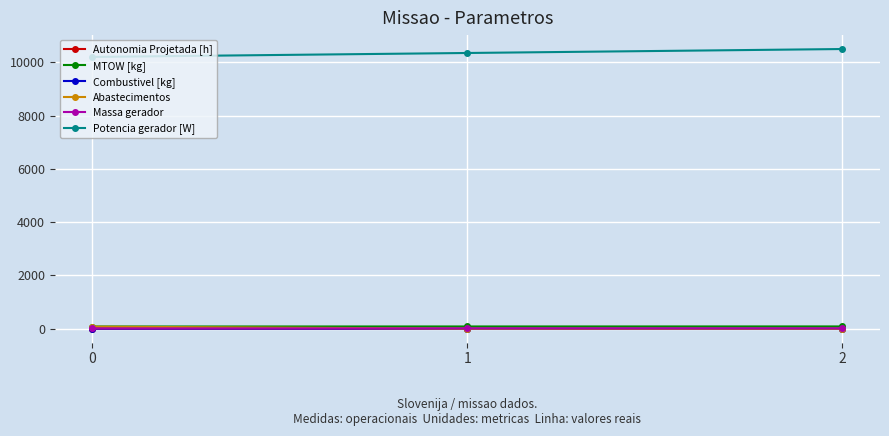

What is the maximum value shown in the chart?

10501.2